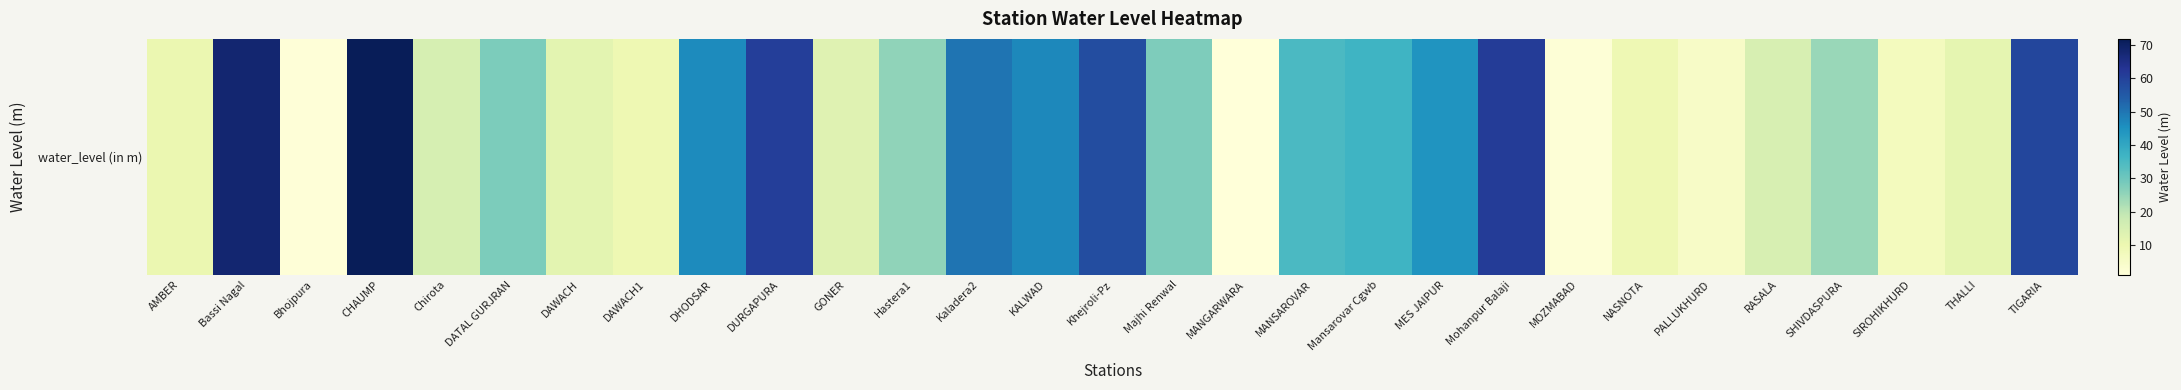

What is the sum of all values?

858.1